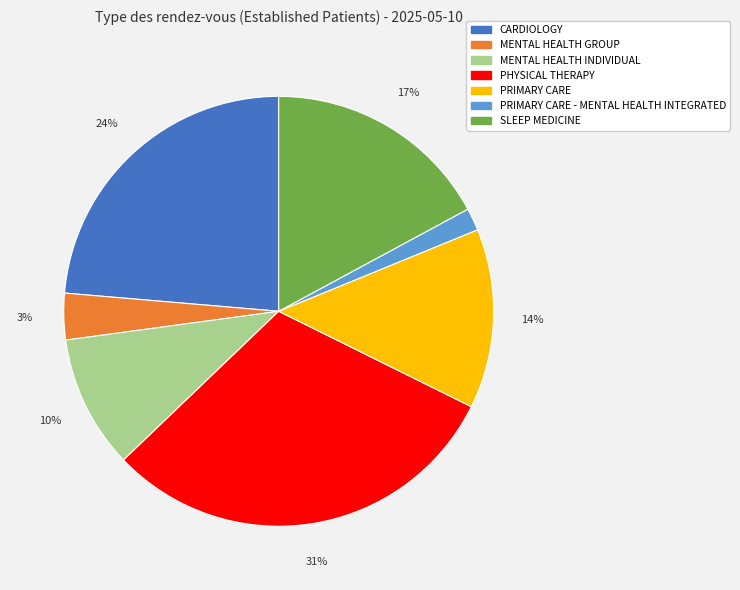

The CARDIOLOGY slice represents 24% of the pie. True or false?

True